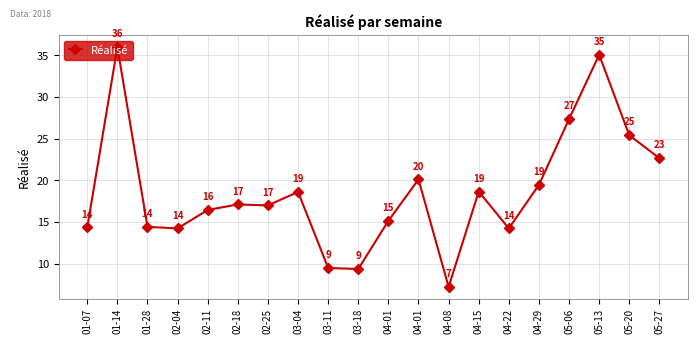

What is the value of the 6th point from the left?

17.1